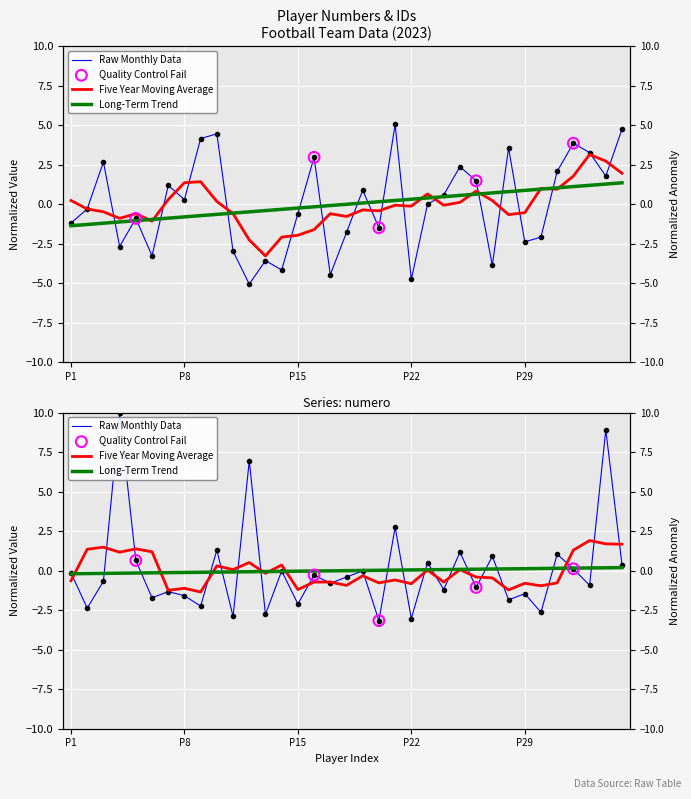

What is the total value across all series at 2023-01-01?

-1.3